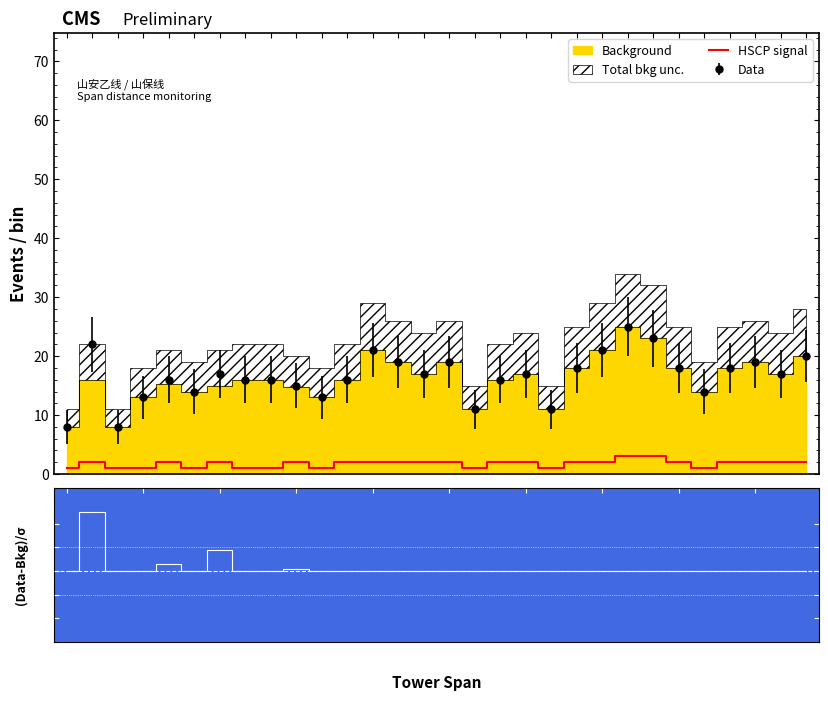

What is the lowest value of the Data series?

8